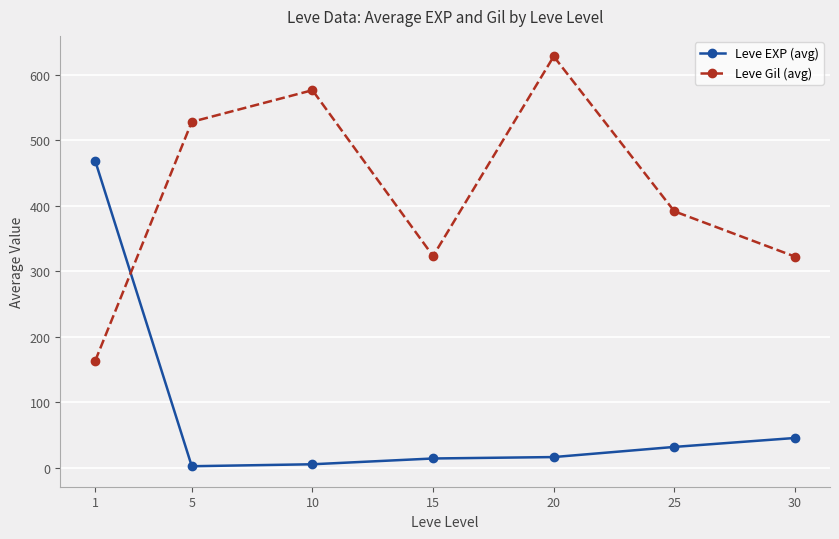

Does the chart display data point markers on the line(s)?

Yes